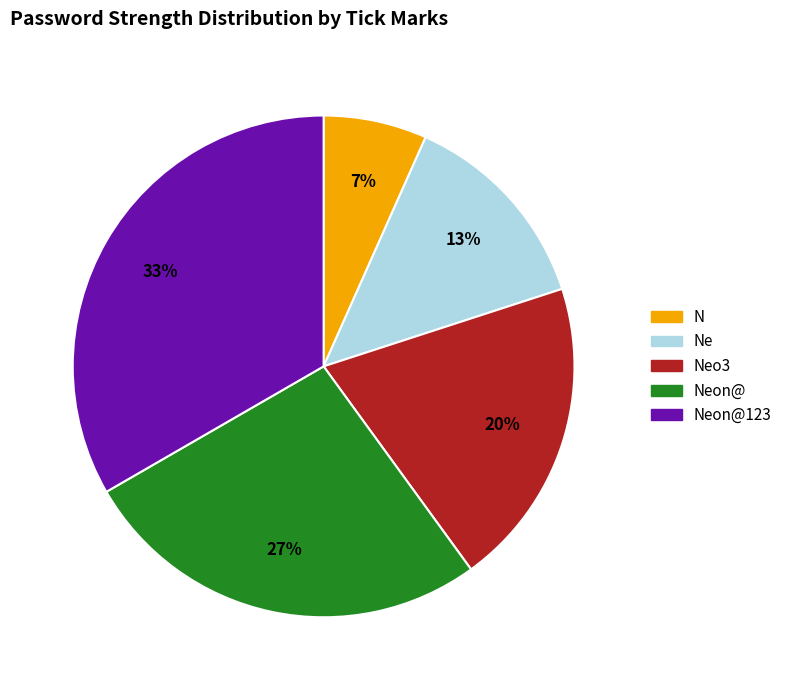

Does any single category account for the majority?

No